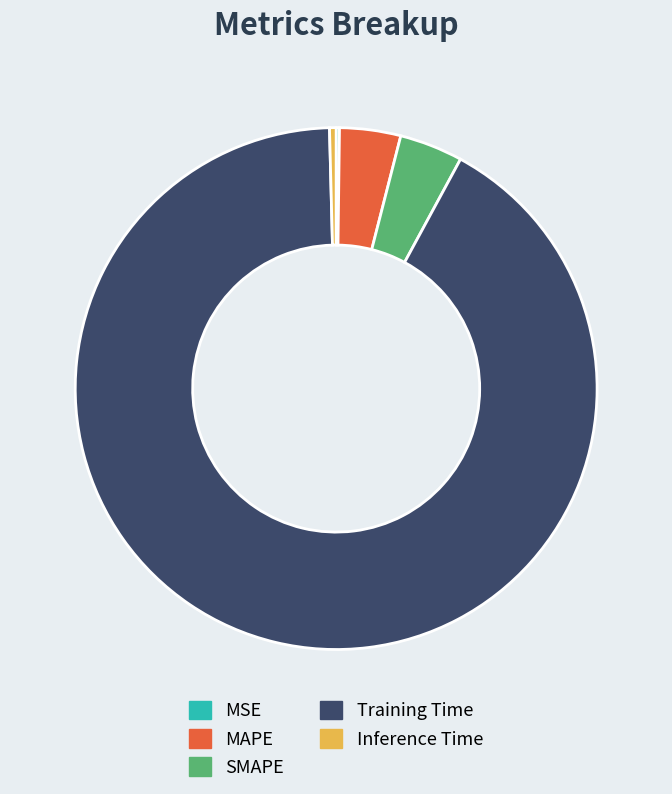

True or false: SMAPE accounts for 4% of the total.

True